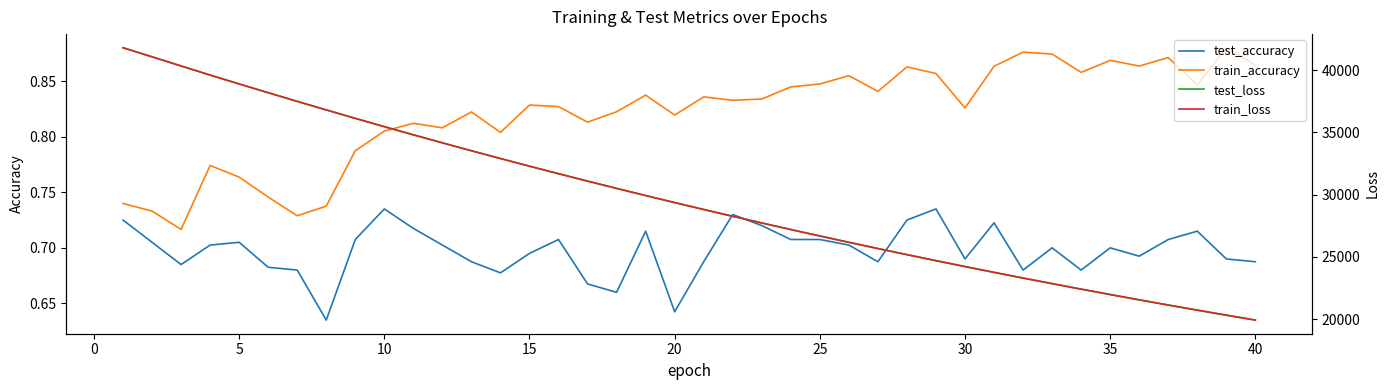

True or false: train_accuracy and test_accuracy cross at least once.

False